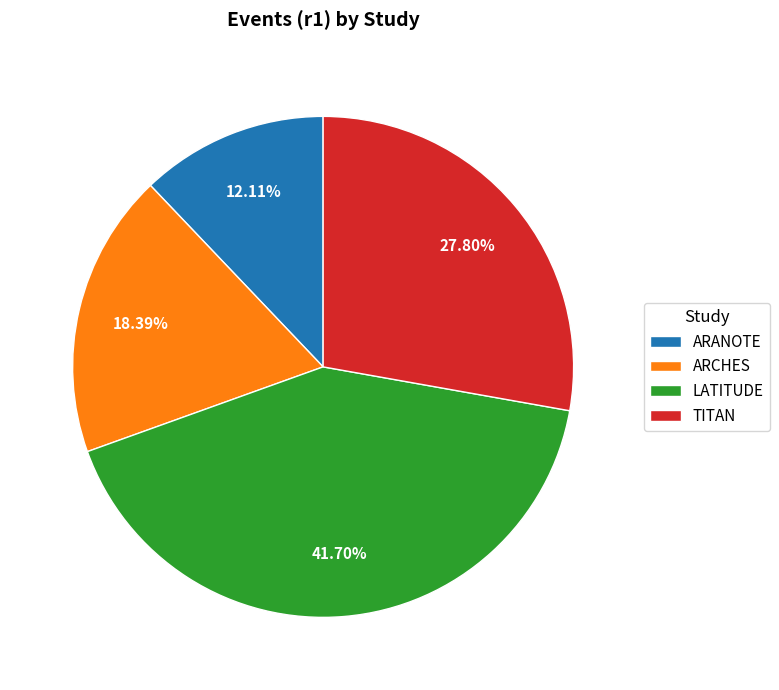

How many slices are in this pie chart?

4